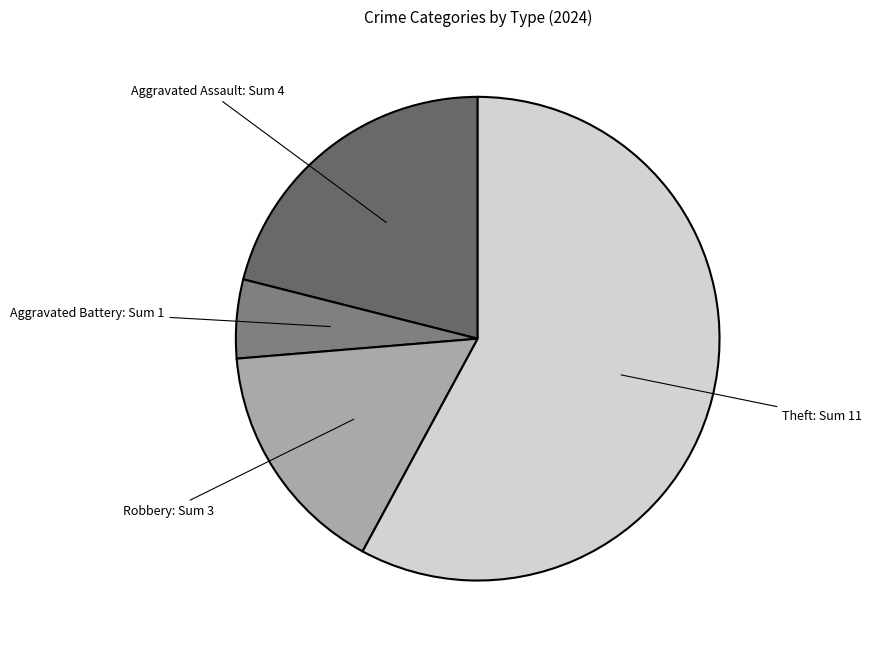

Count the number of slices in the pie.

4